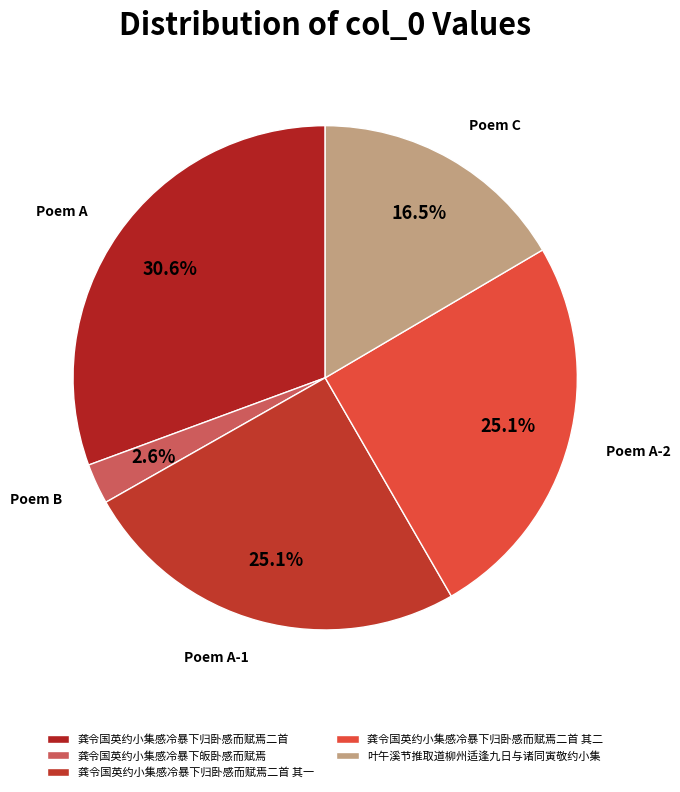

What percentage is the 龚令国英约小集感冷暴下归卧感而赋焉二首 slice, to the nearest percent?

31%